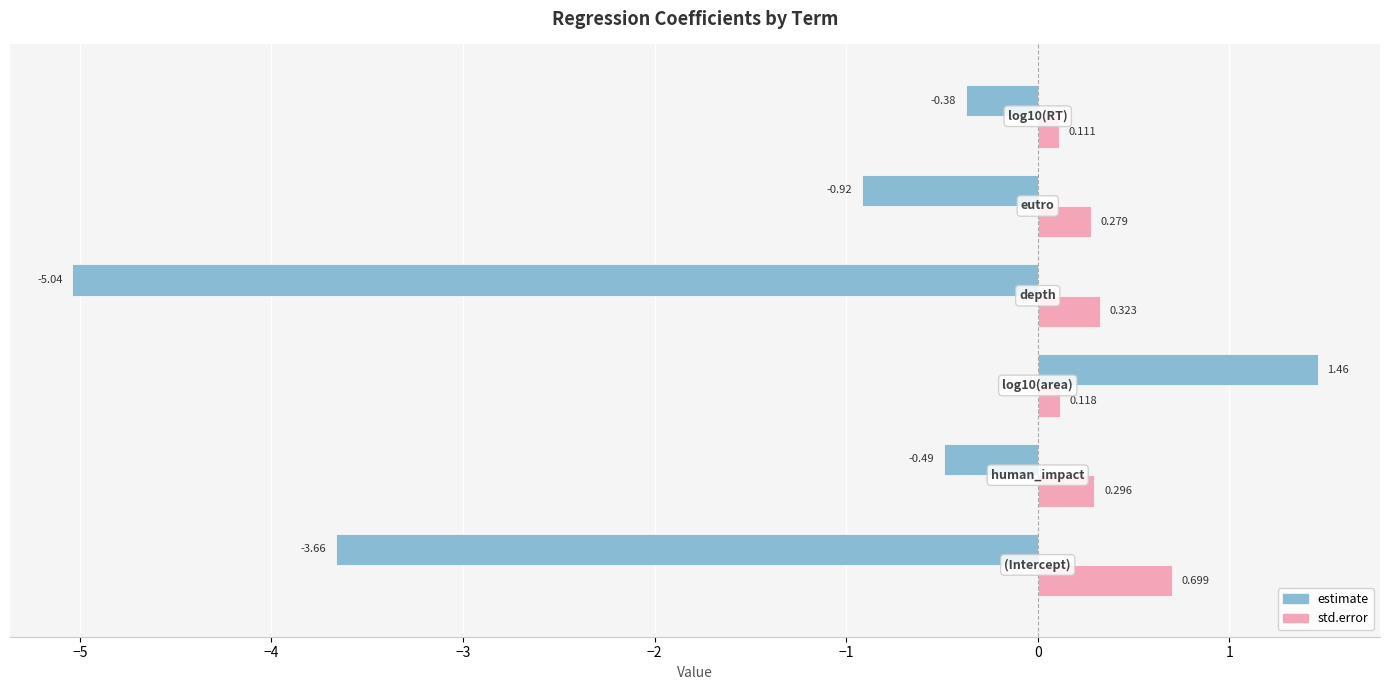

Rank the series by their maximum value, from highest to lowest.

estimate, std.error